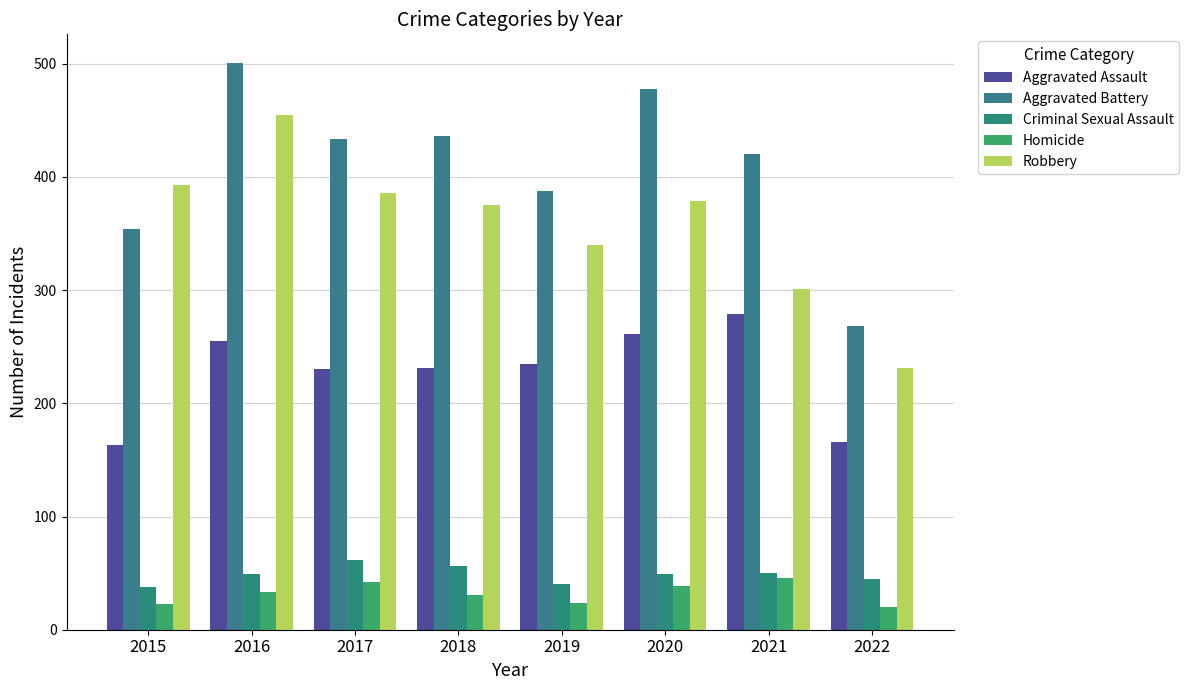

What is the difference between the highest and lowest values at 2018?

405